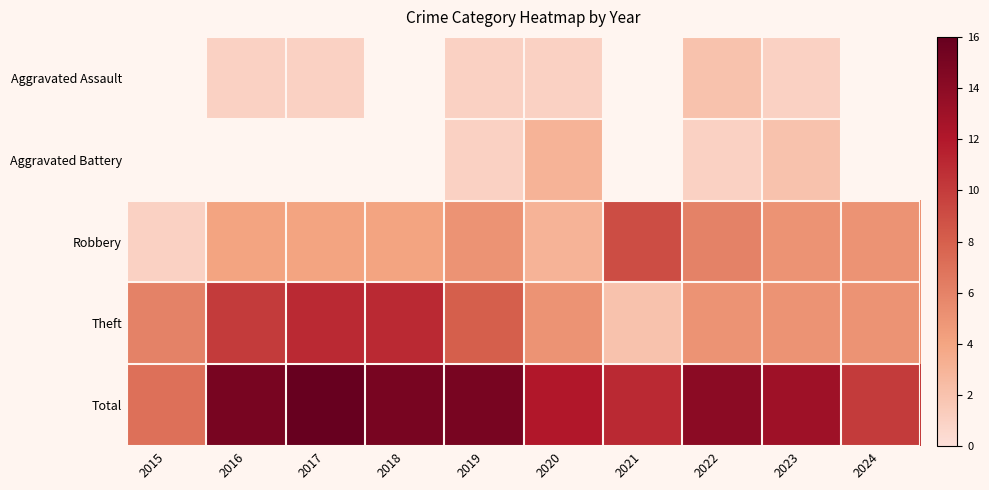

True or false: Robbery has a value of 0.6 at 2015.

False